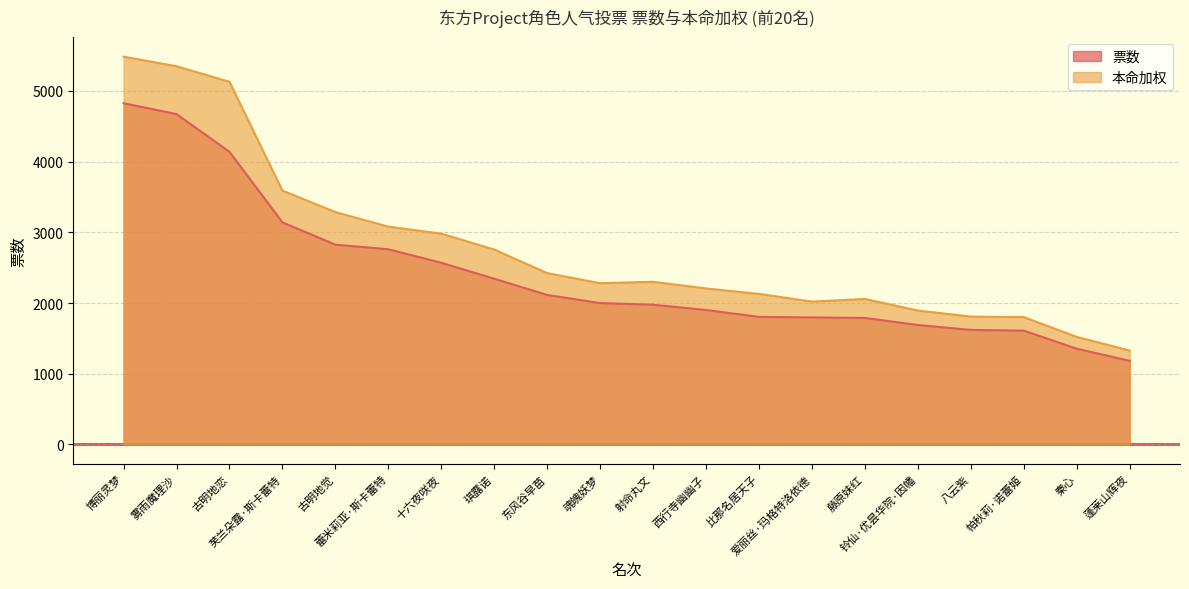

What are all the series names shown in the legend?

票数, 本命加权